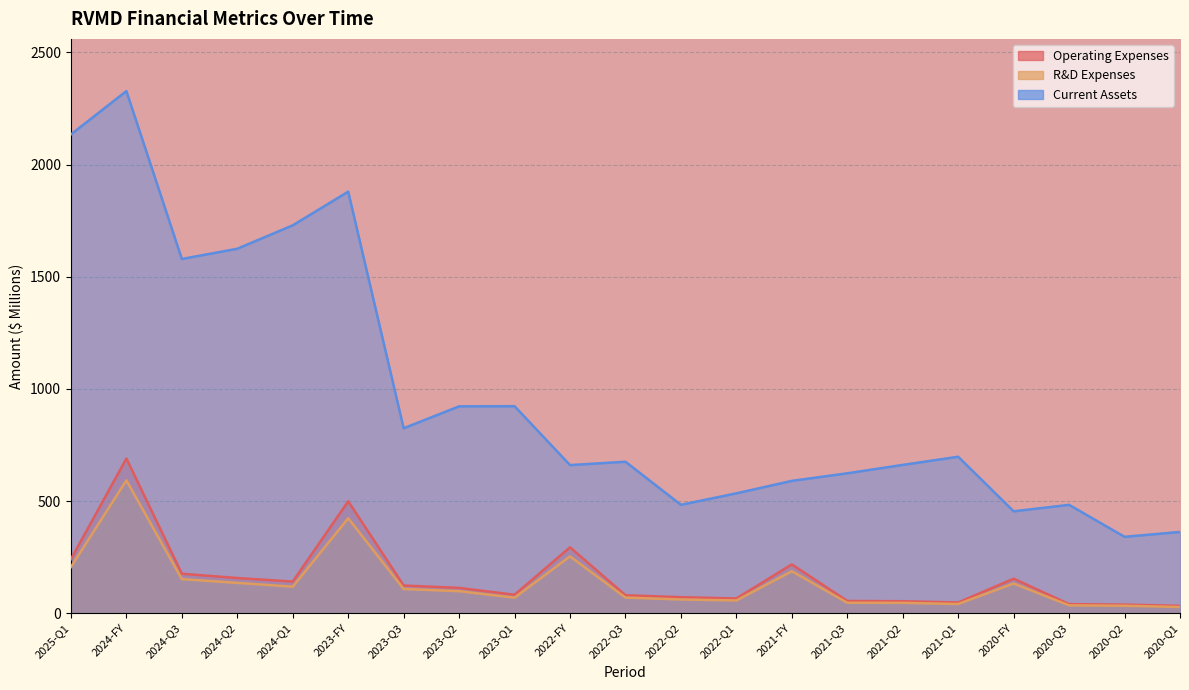

True or false: R&D Expenses and Current Assets cross at least once.

False